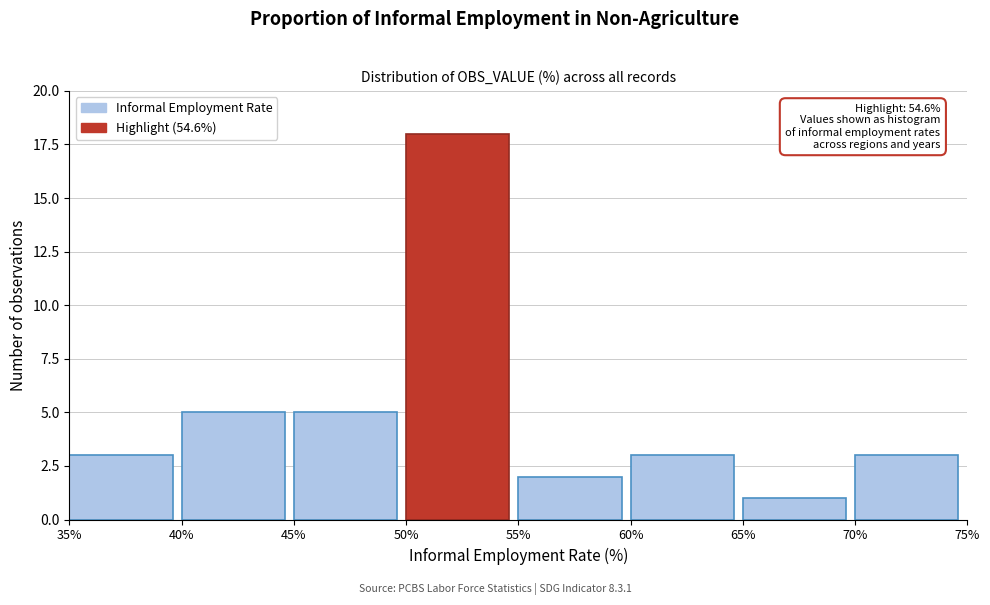

Over which range of the x-axis is the bar tallest?

50% to 55%